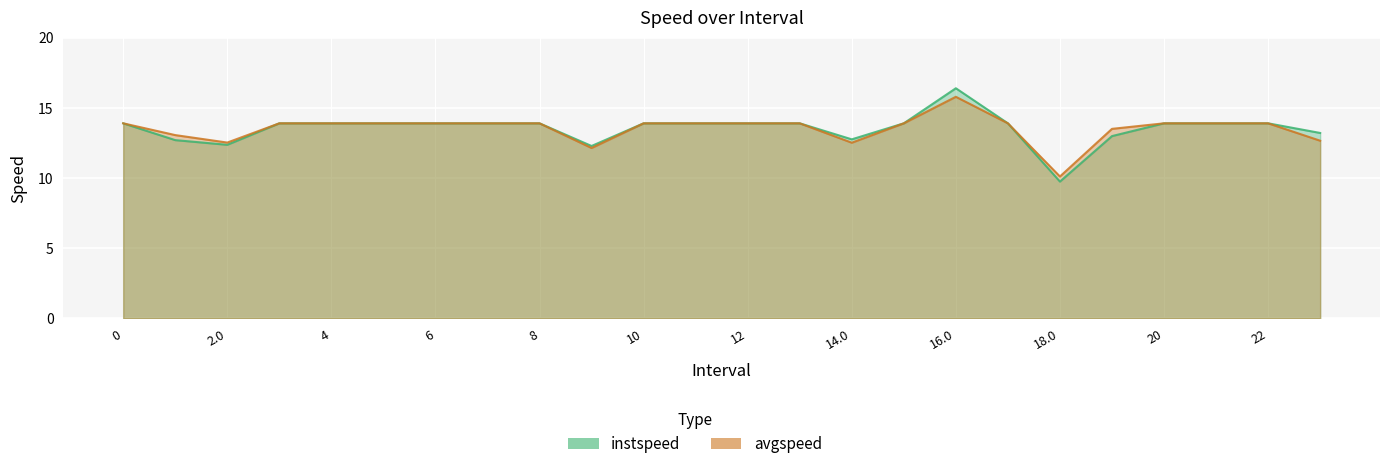

What is the label of the 12th point from the left?

11